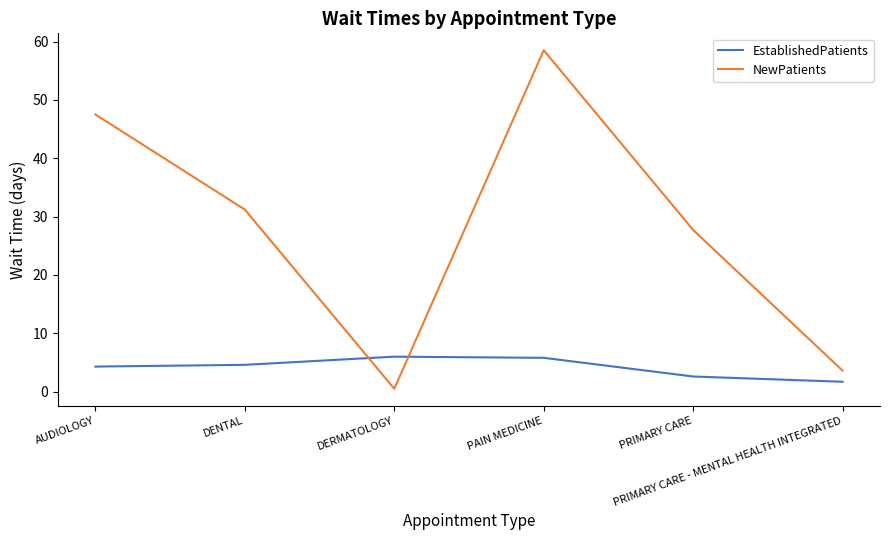

List the series in order of their overall mean, lowest first.

EstablishedPatients, NewPatients